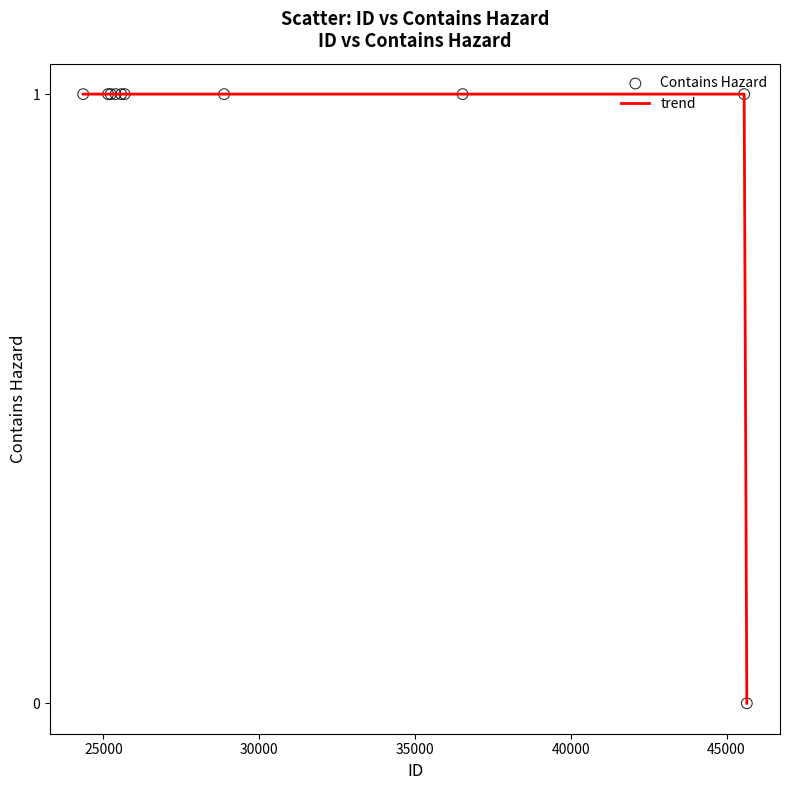

Is this an area chart (filled region under the line)?

No